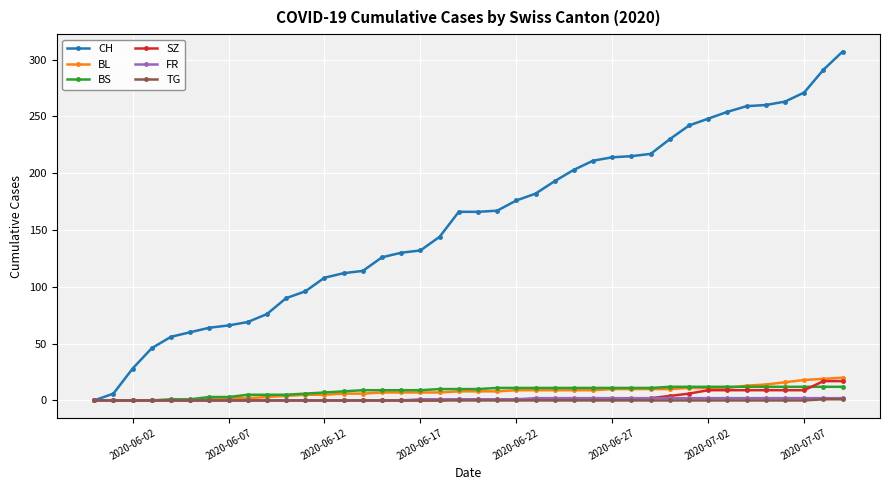

What is the sum of all CH values?

6258